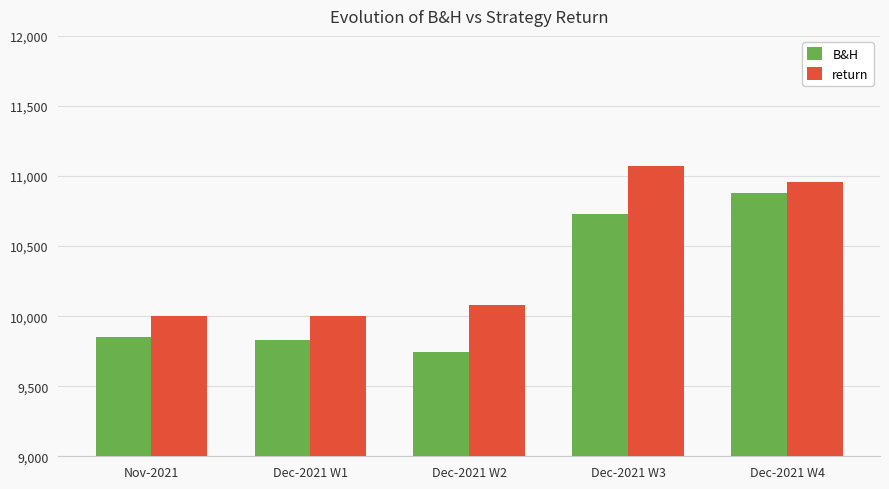

At how many categories does at least one series exceed 9883?

5